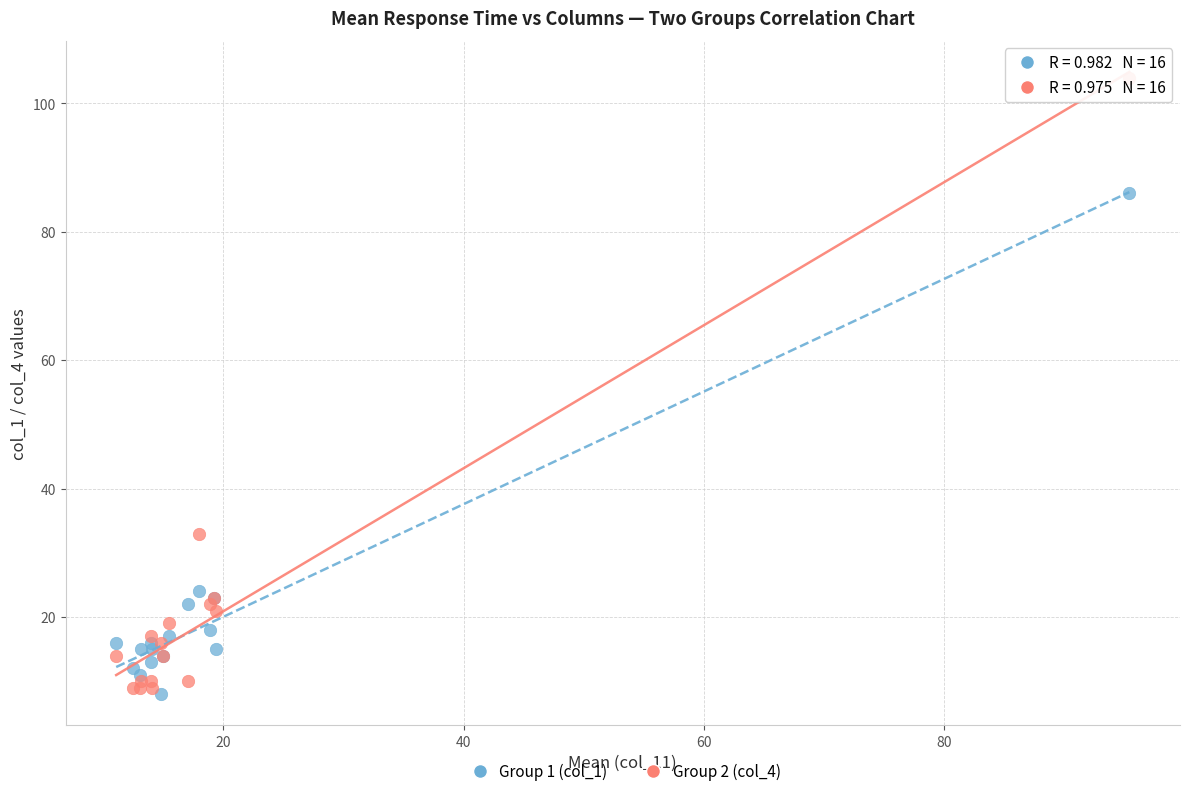

Which series reaches the maximum Y coordinate?

Group 2 (col_4)